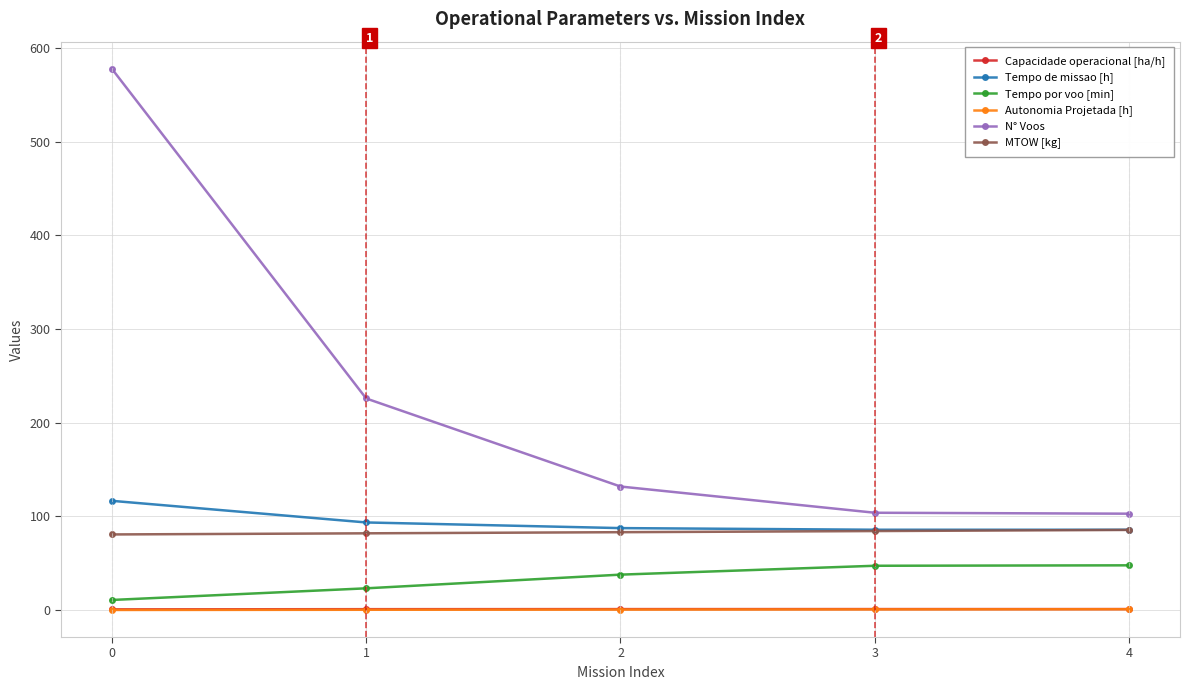

The value of MTOW [kg] at 2 is 83.2. True or false?

True